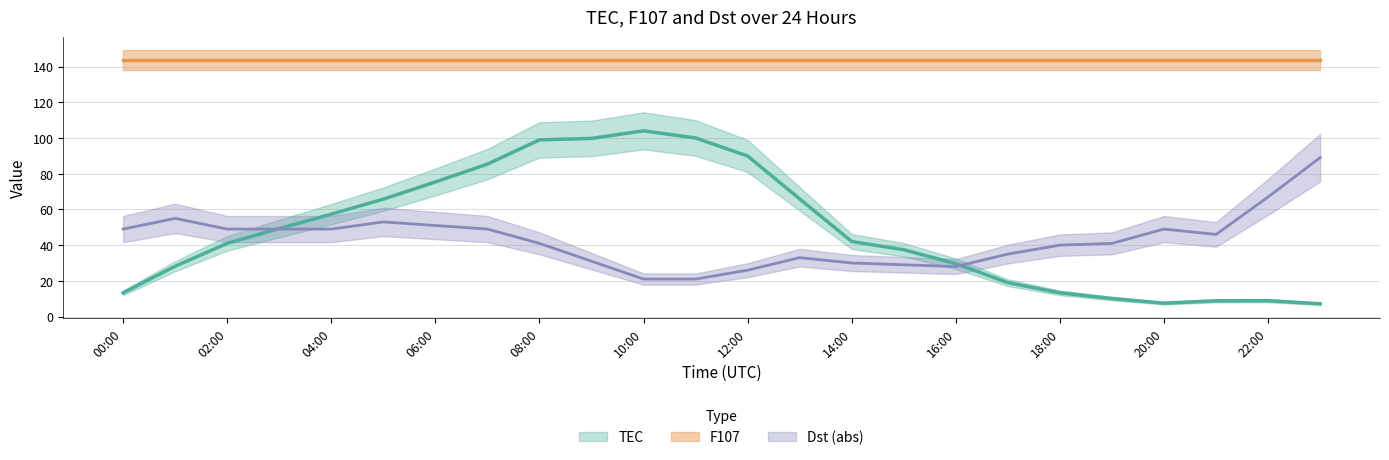

Between which two adjacent categories do TEC and Dst first intersect?

02:00 and 03:00